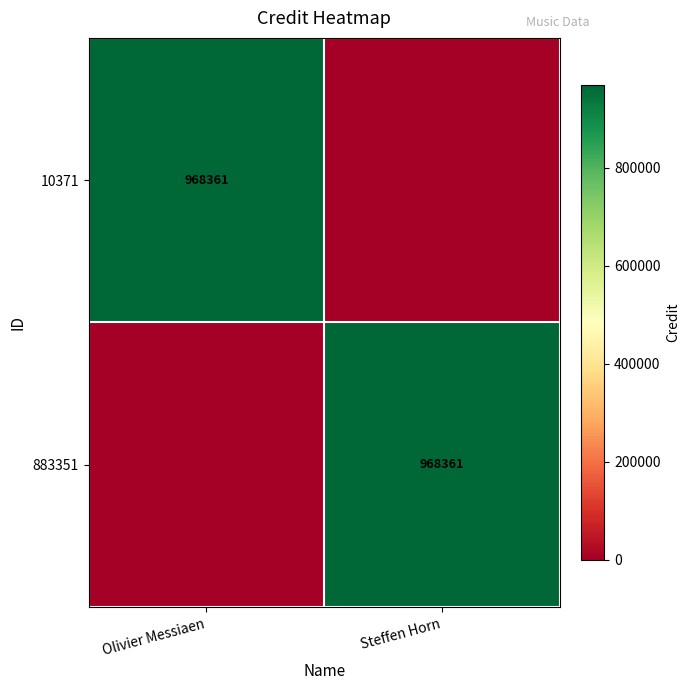

True or false: 883351 has a value of 1298601 at Steffen Horn.

False